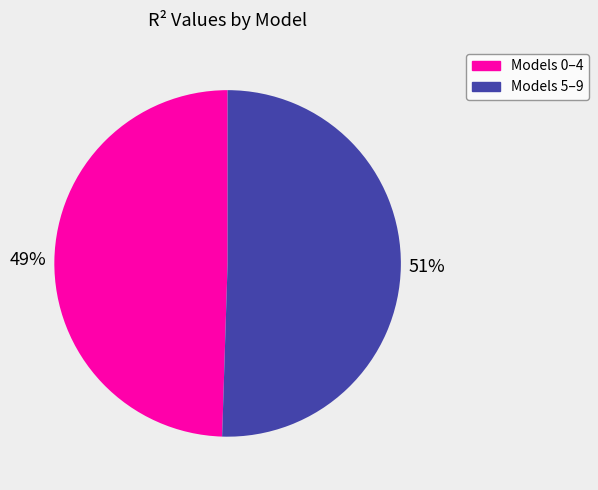

Combined, do Models 5–9 and Models 0–4 account for over 50%?

Yes